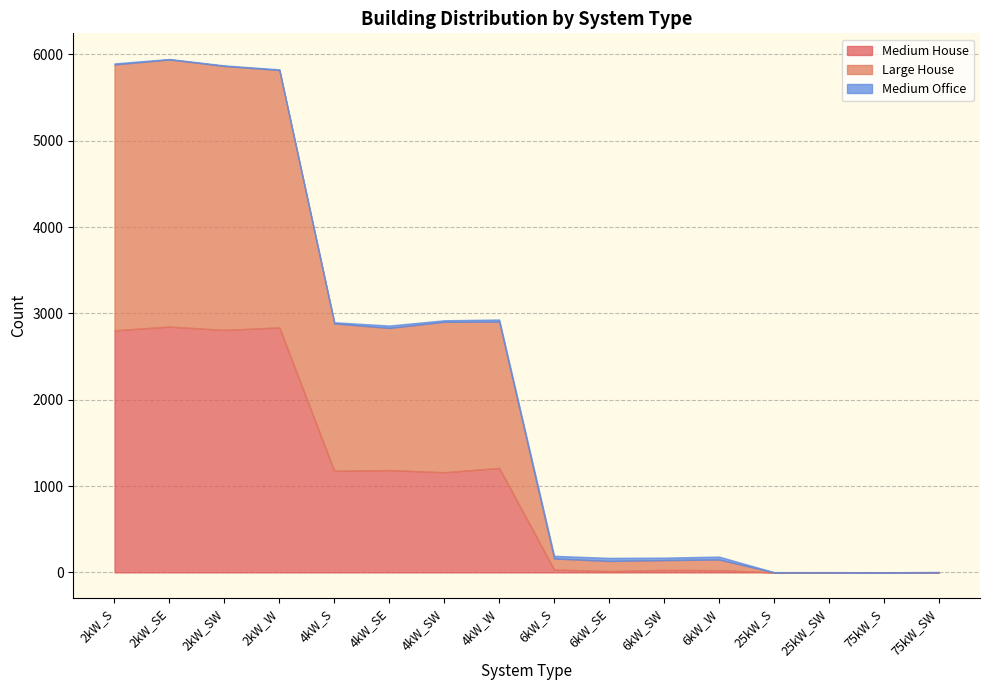

Which label corresponds to the largest value in the chart?

2kW_SE